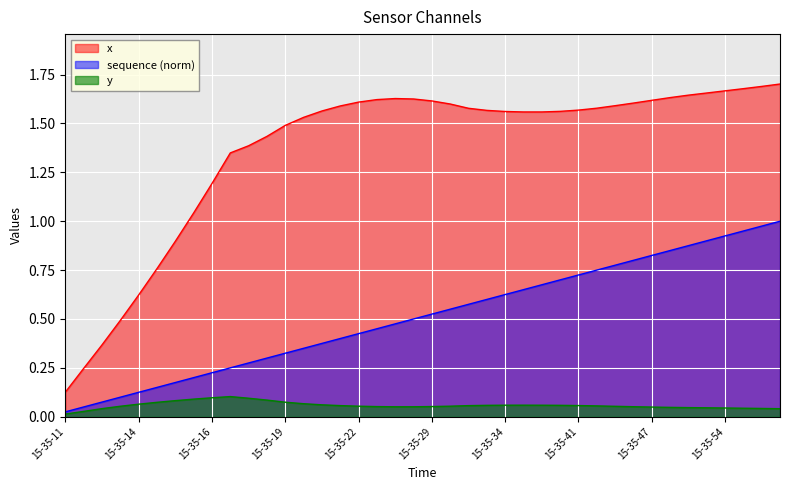

Count the y values in the range 0 to 1.

40